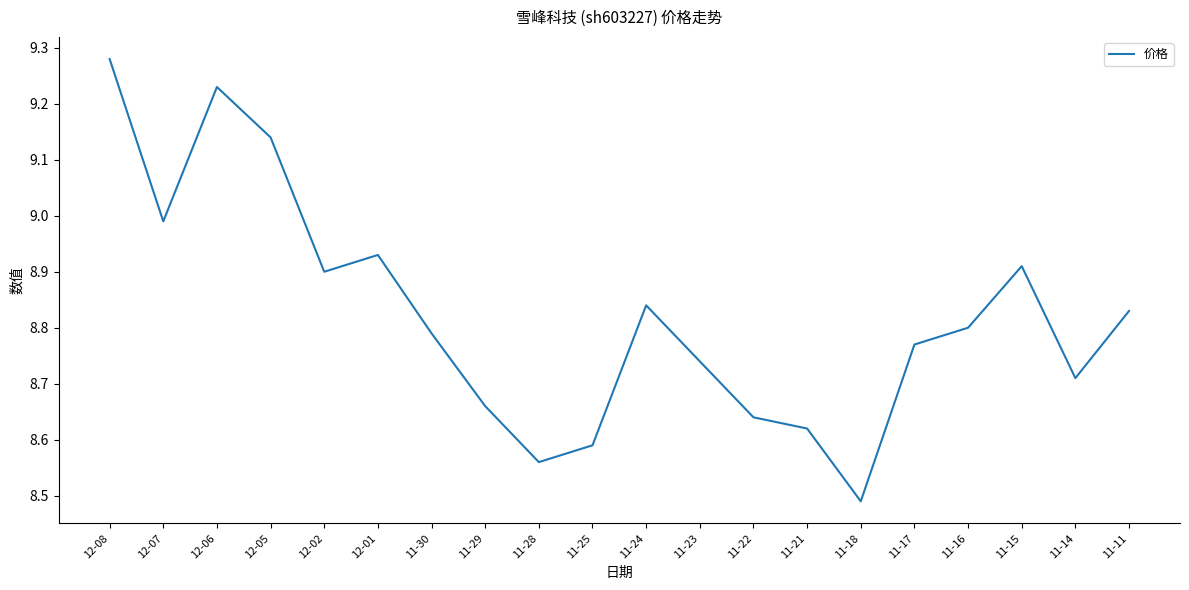

Does the chart have visible grid lines?

No